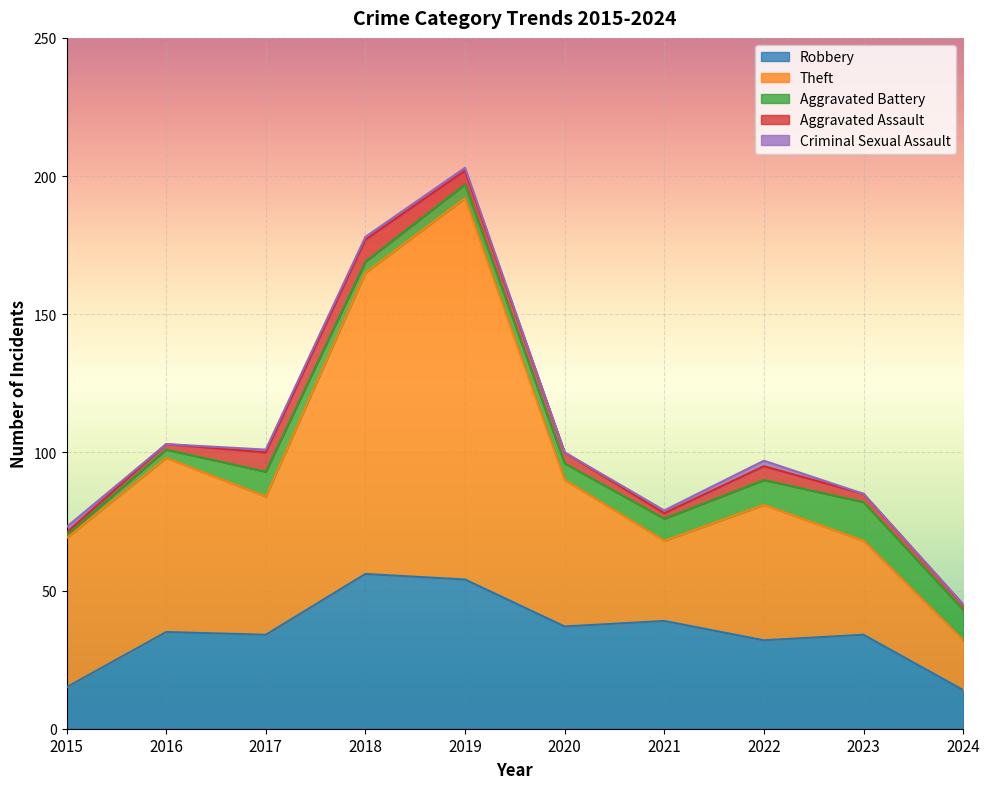

Reading left to right, transcribe all the data shown in this chart.

Robbery: 15	35	34	56	54	37	39	32	34	14
Theft: 54	63	50	109	138	53	29	49	34	18
Aggravated Battery: 1	3	9	4	5	6	8	9	14	11
Aggravated Assault: 1	2	7	8	5	4	2	5	3	2
Criminal Sexual Assault: 2	0	1	1	1	0	1	2	0	0